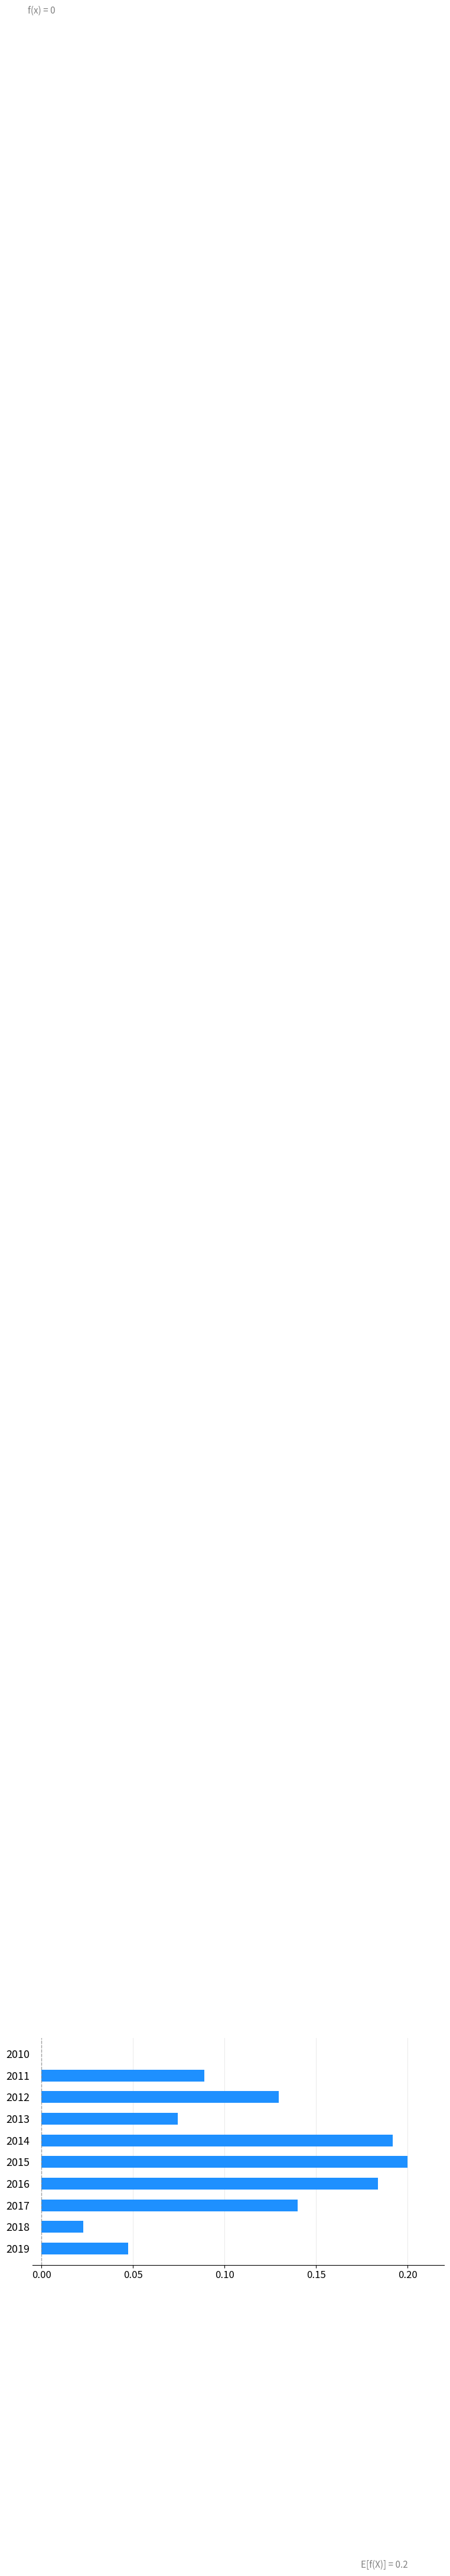

Count the number of categories in the chart.

10